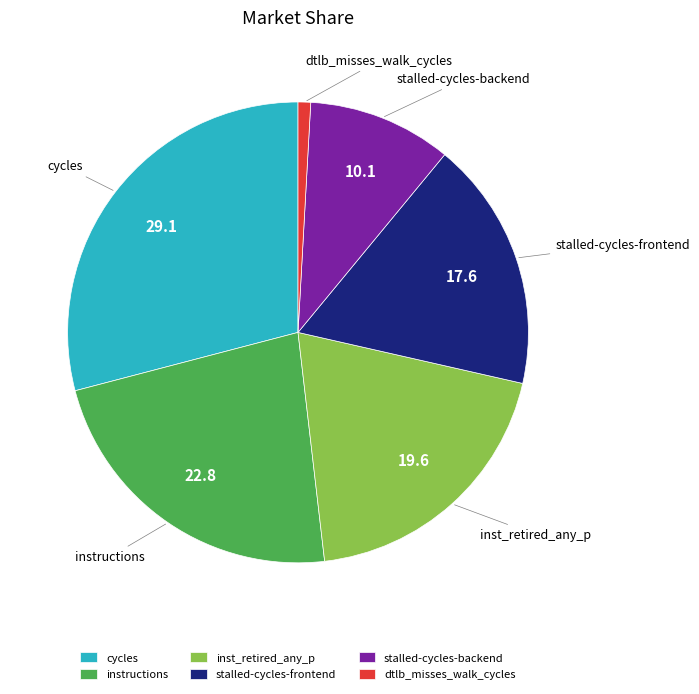

Rank the categories by value from highest to lowest.

cycles, instructions, inst_retired_any_p, stalled-cycles-frontend, stalled-cycles-backend, dtlb_misses_walk_cycles